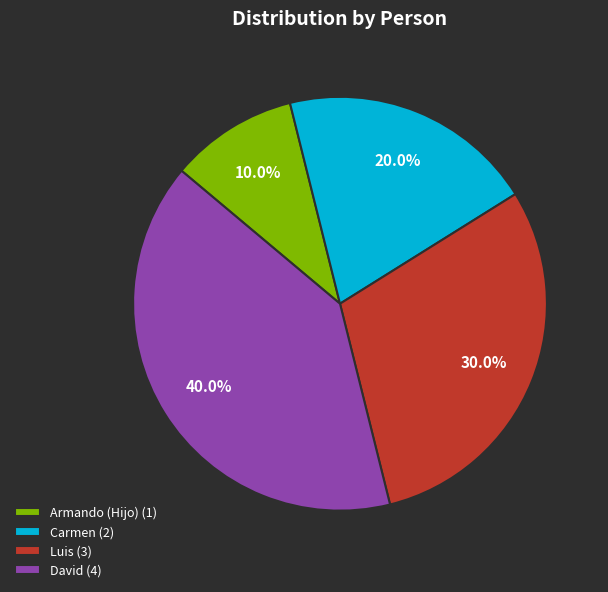

Count the number of slices in the pie.

4